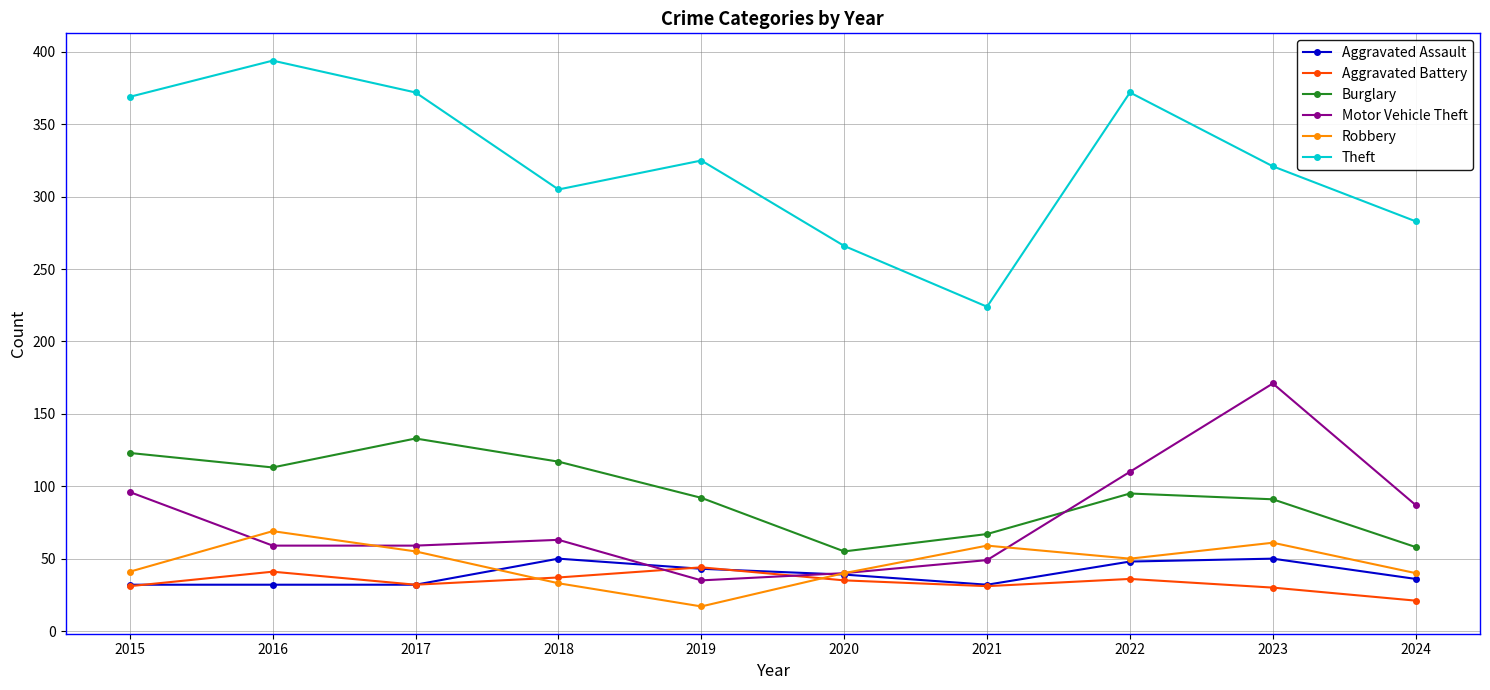

True or false: Aggravated Assault and Burglary intersect in this chart.

False